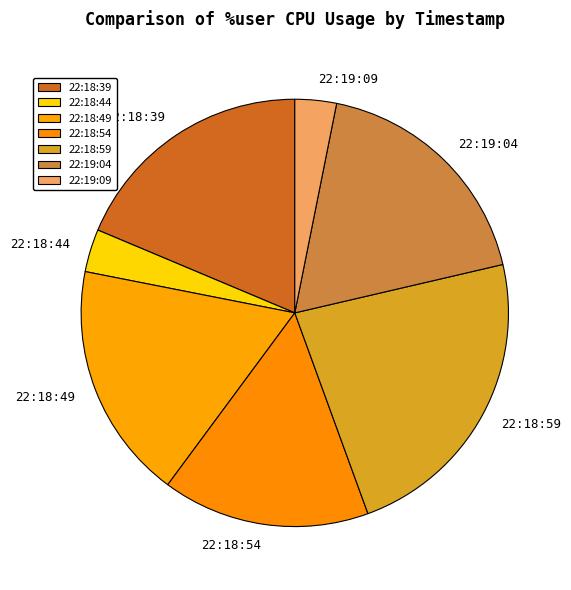

Does 22:18:44 account for over 50% of the chart?

No